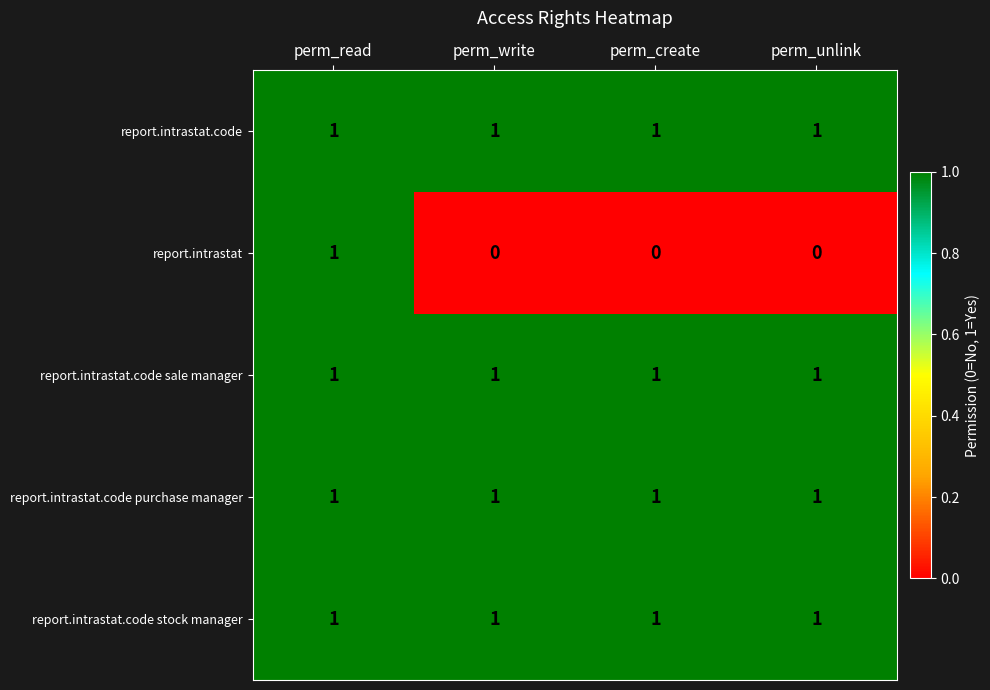

The value of report.intrastat.code sale manager at perm_unlink is 1. True or false?

True